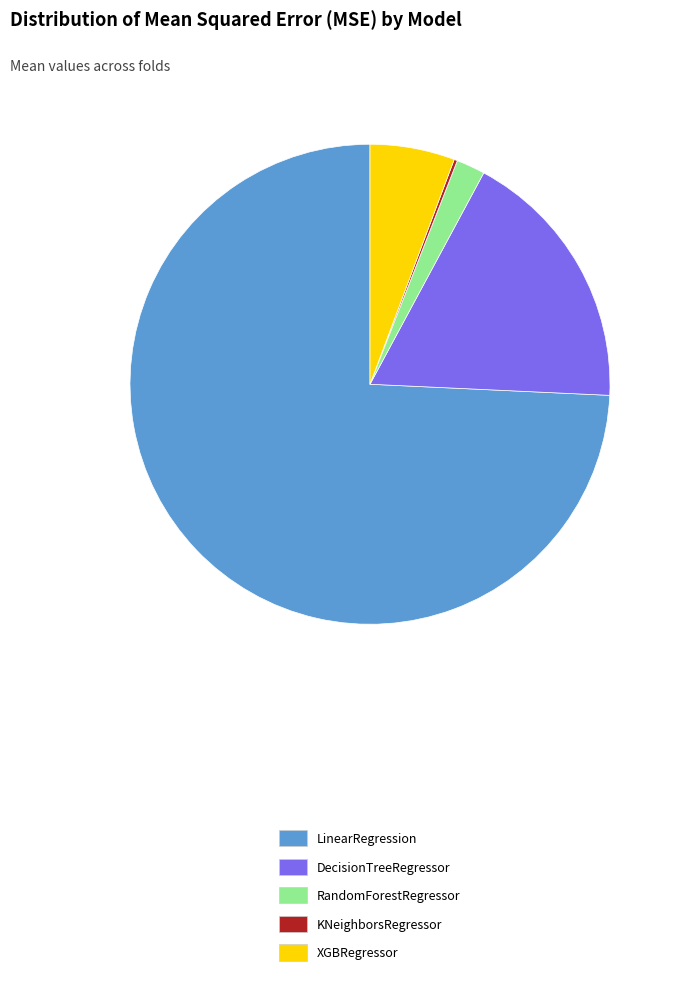

Between LinearRegression and XGBRegressor, which is larger?

LinearRegression